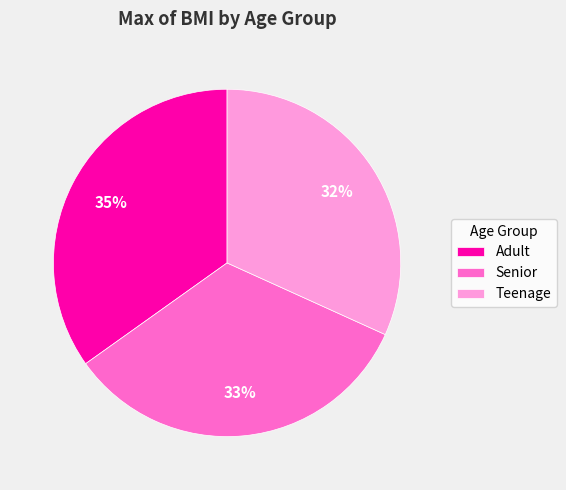

Is Senior the majority of the pie?

No